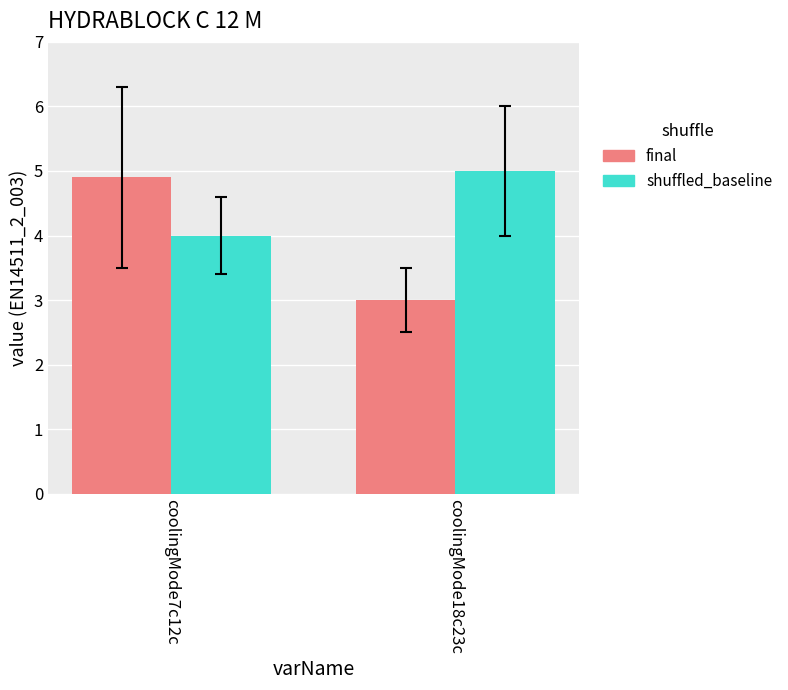

Reading left to right, extract all data points from this chart.

final: coolingMode7c12c=4.9	coolingMode18c23c=3.0
shuffled_baseline: coolingMode7c12c=4.0	coolingMode18c23c=5.0